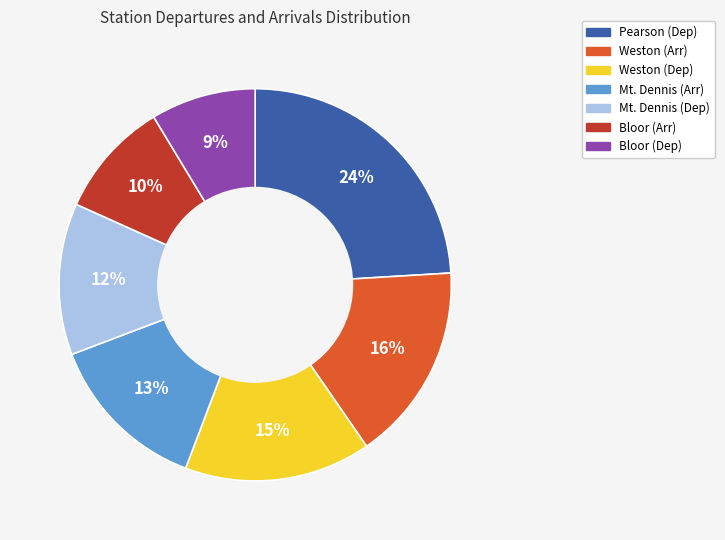

Count the number of slices in the pie.

7